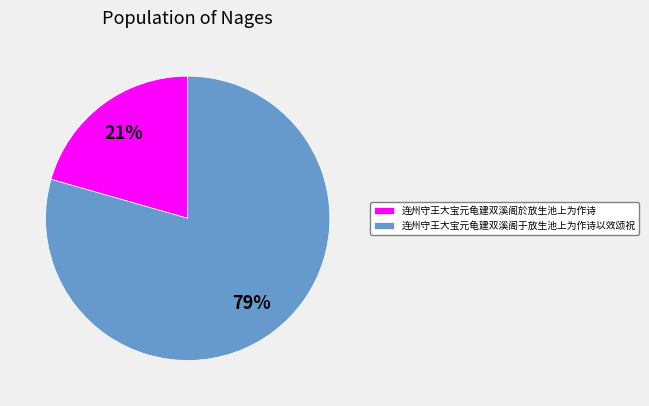

What percentage is the 连州守王大宝元龟建双溪阁于放生池上为作诗以效颂祝 slice, to the nearest percent?

79%